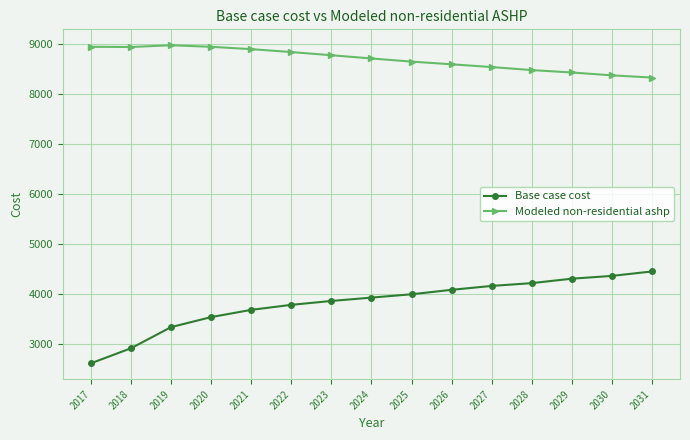

What is the spread (max minus min) of values at 2019?

5627.3